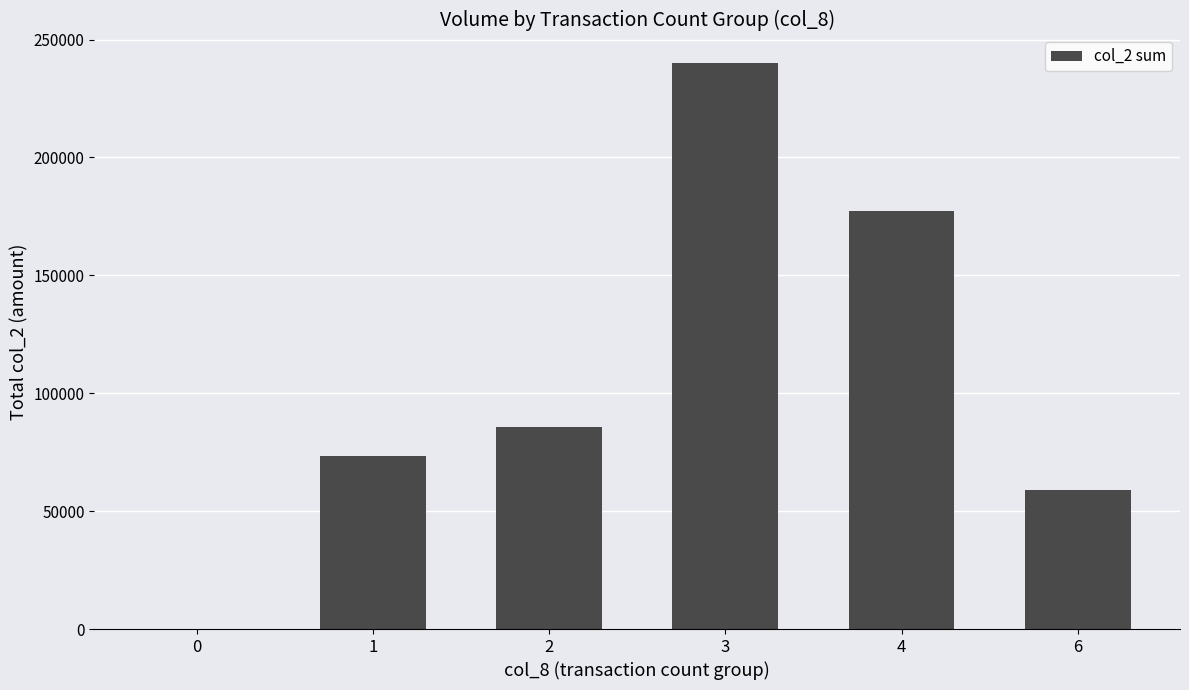

Reading left to right, what are all the values shown in this chart?

0=0	1=73210	2=85670	3=240150	4=177480	6=59020